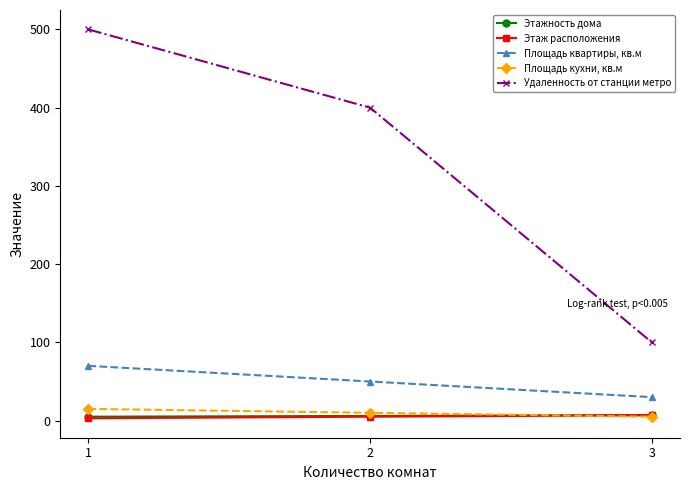

What is the highest value of the Площадь квартиры, кв.м series?

70